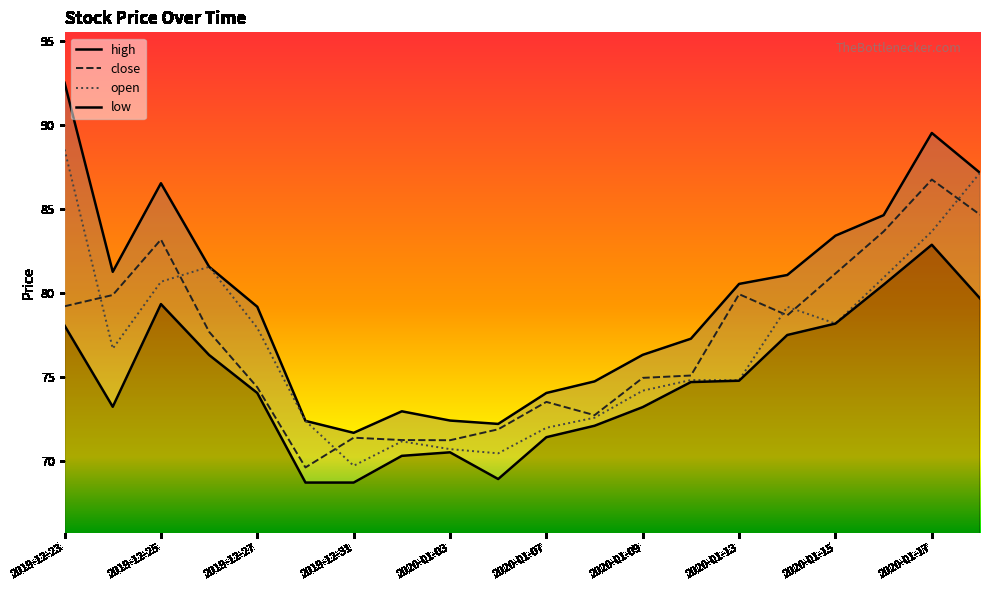

At which category does the chart reach its peak across all series?

2019-12-23